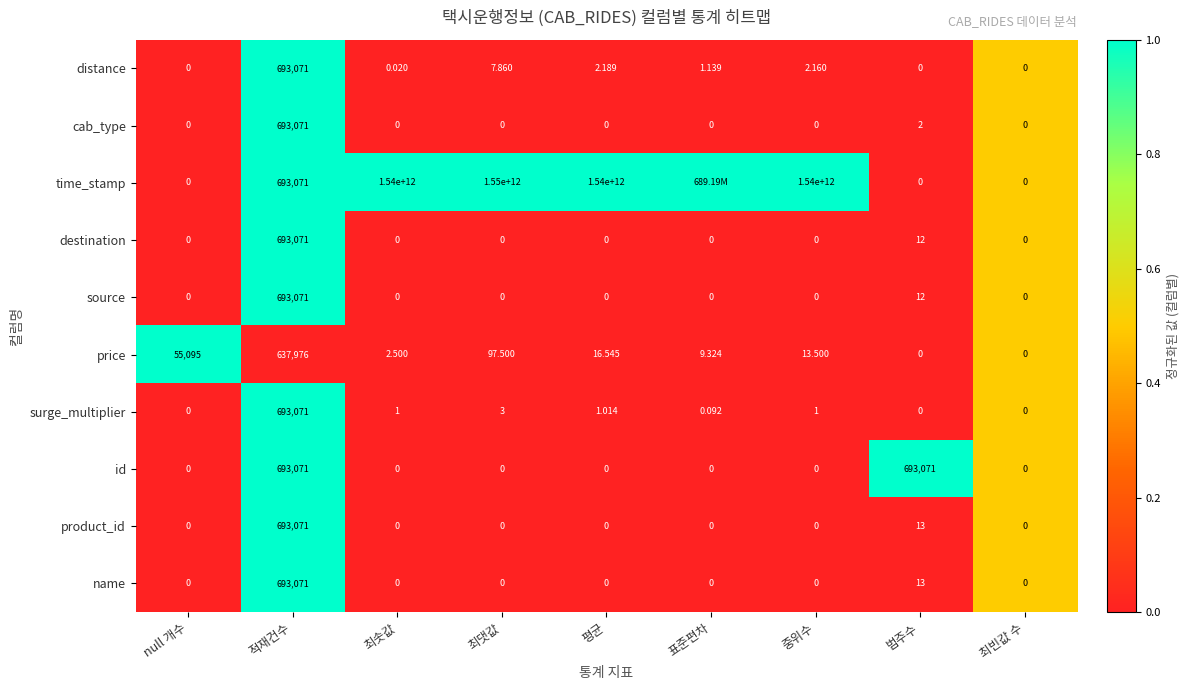

Between 적재건수 and 중위수, which series saw the biggest shift?

time_stamp